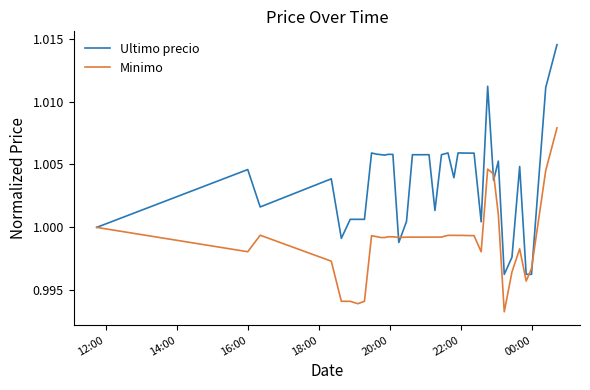

Which series has the largest range (max minus min)?

Ultimo precio